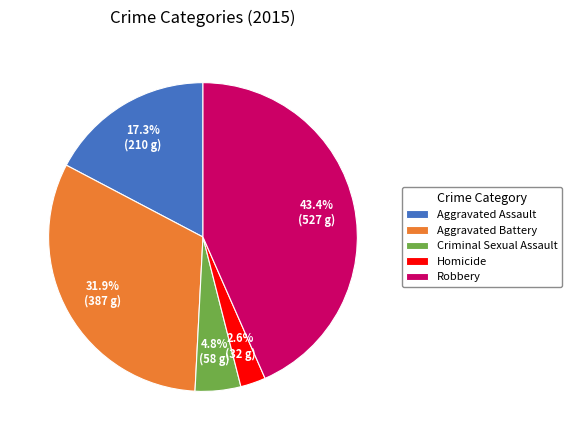

Does Criminal Sexual Assault represent more than half of the total?

No